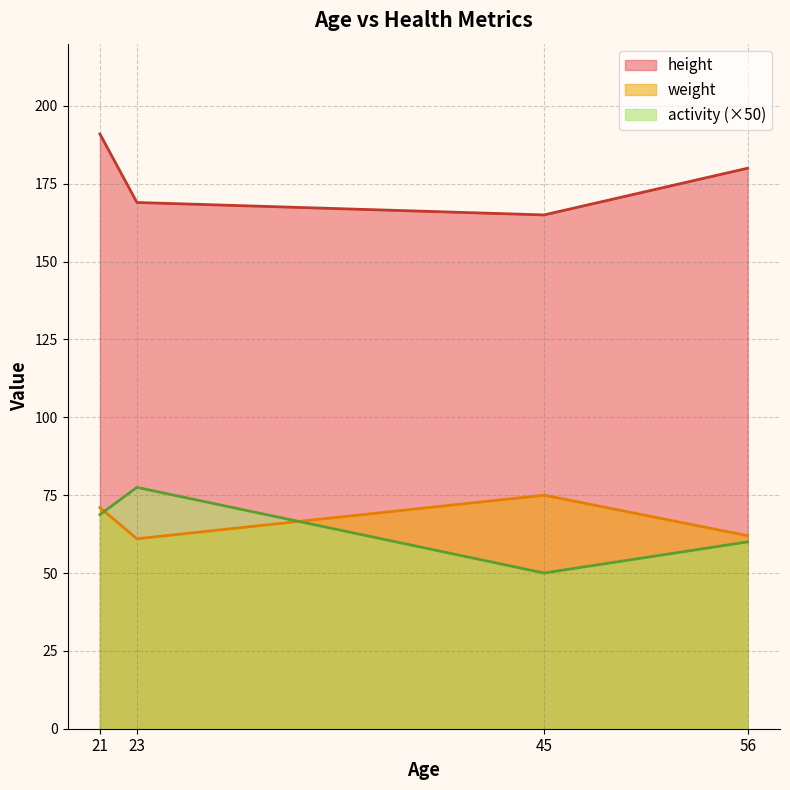

Where do activity and weight first cross each other?

21 and 23